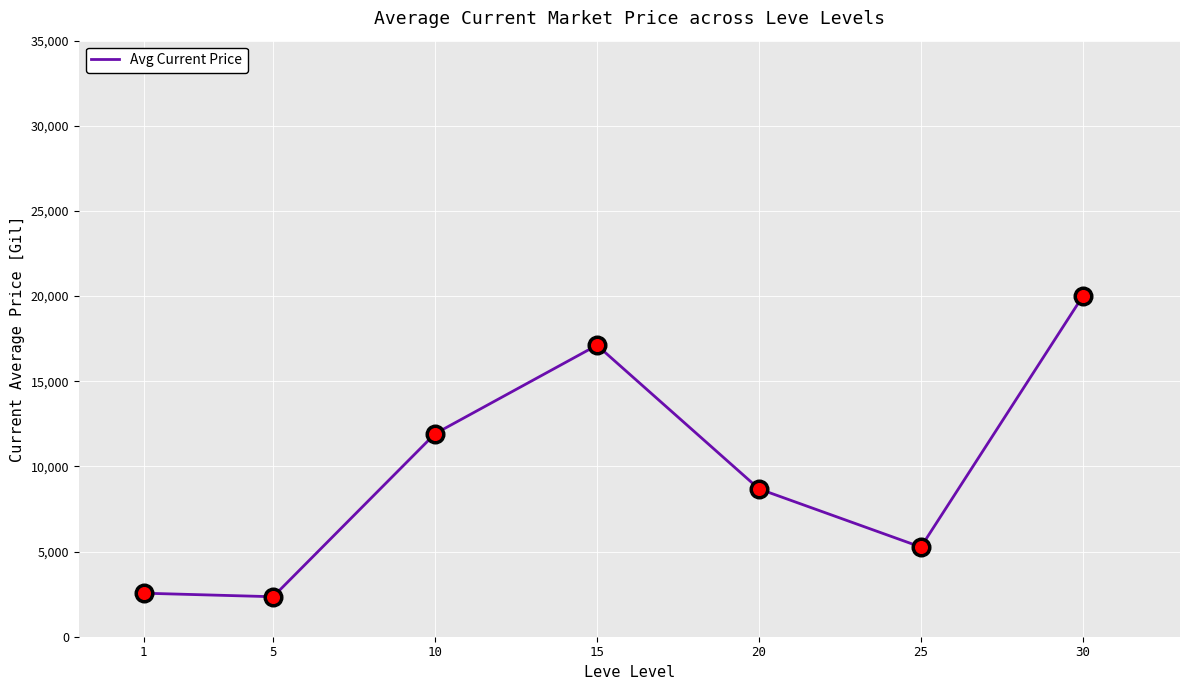

Approximately how many times larger is the value at 1 compared to 20?

0.3